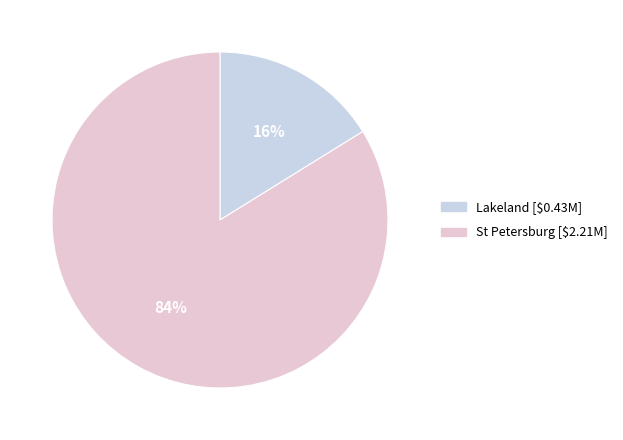

To the nearest percent, what is the average slice percentage?

50%